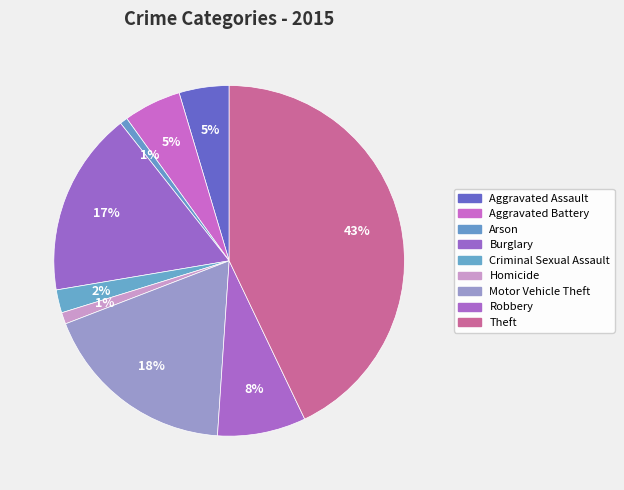

Does any single category account for the majority?

No